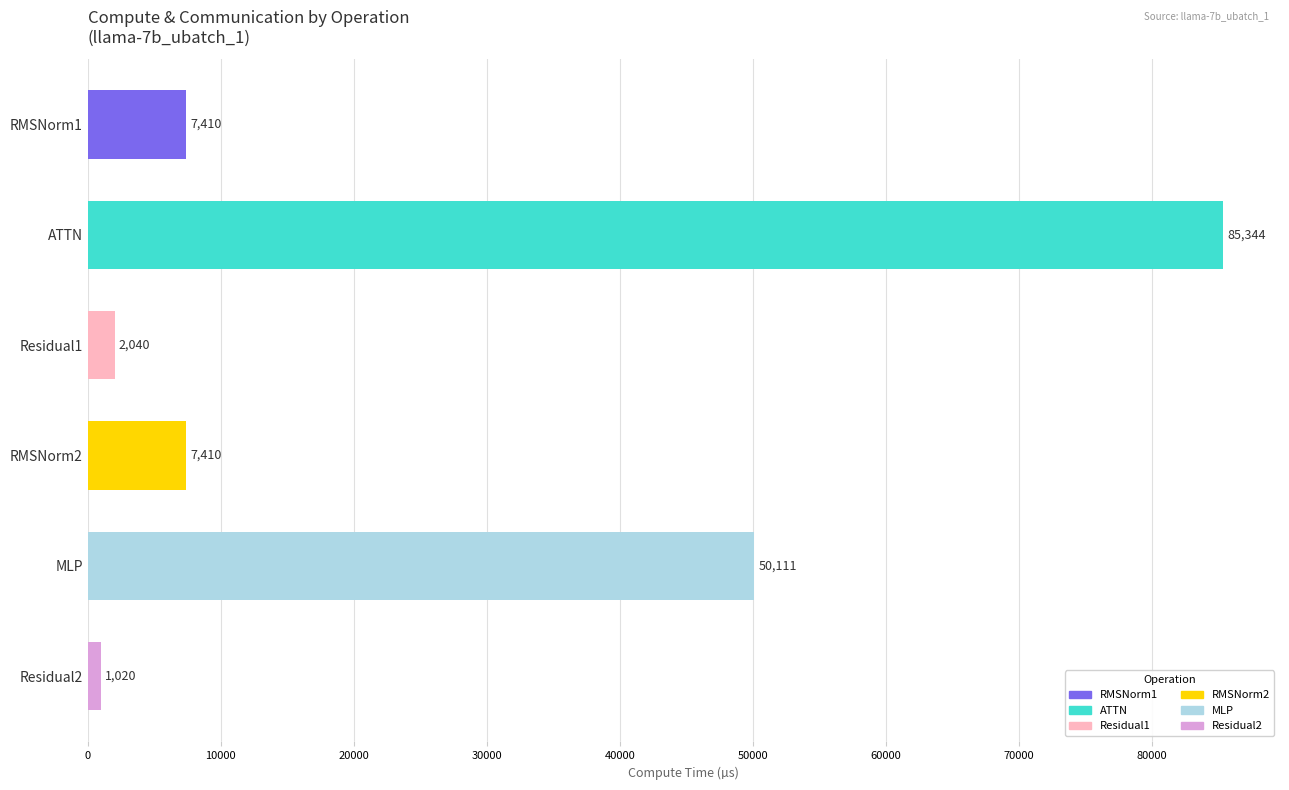

What is the sum of the values at Residual1 and RMSNorm2?

9450.0